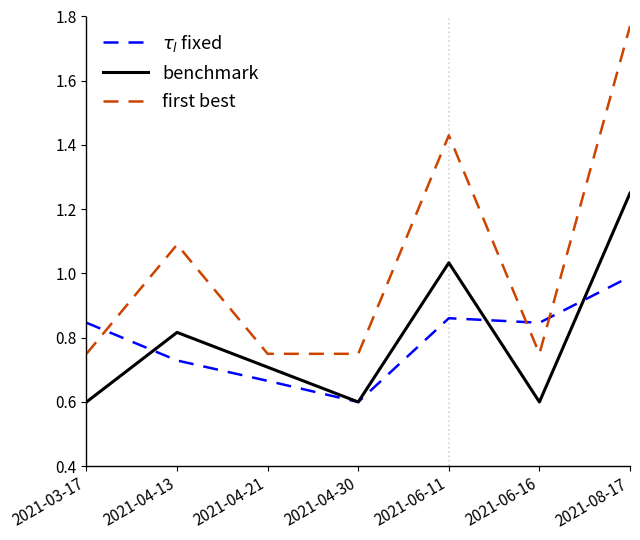

What is the smallest value displayed?

0.6